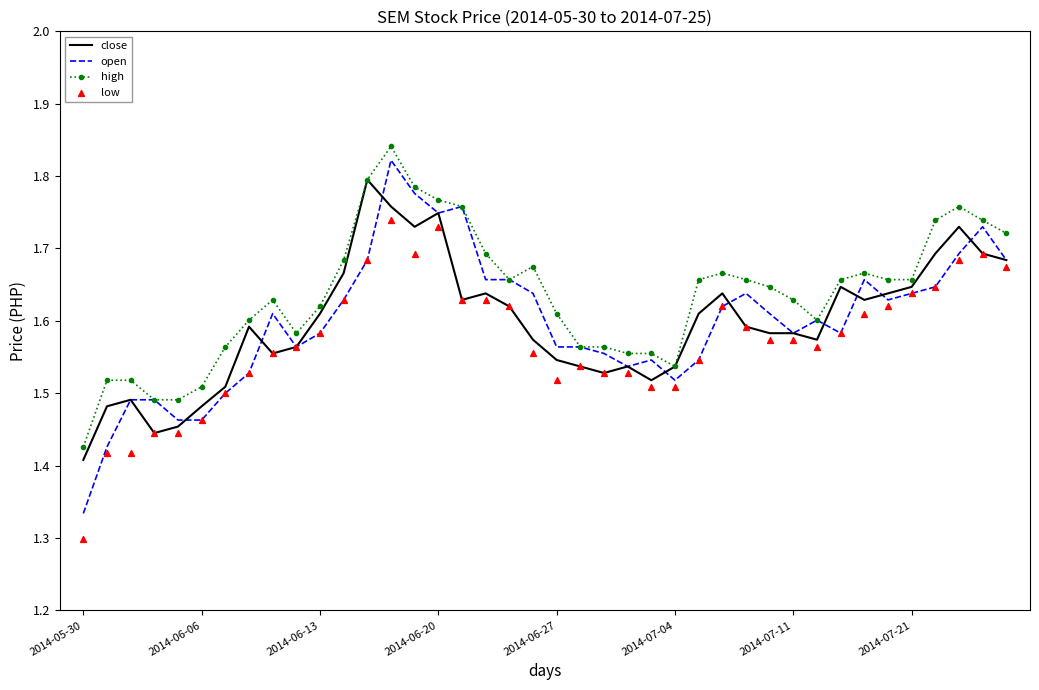

Which series reaches the minimum Y coordinate?

low